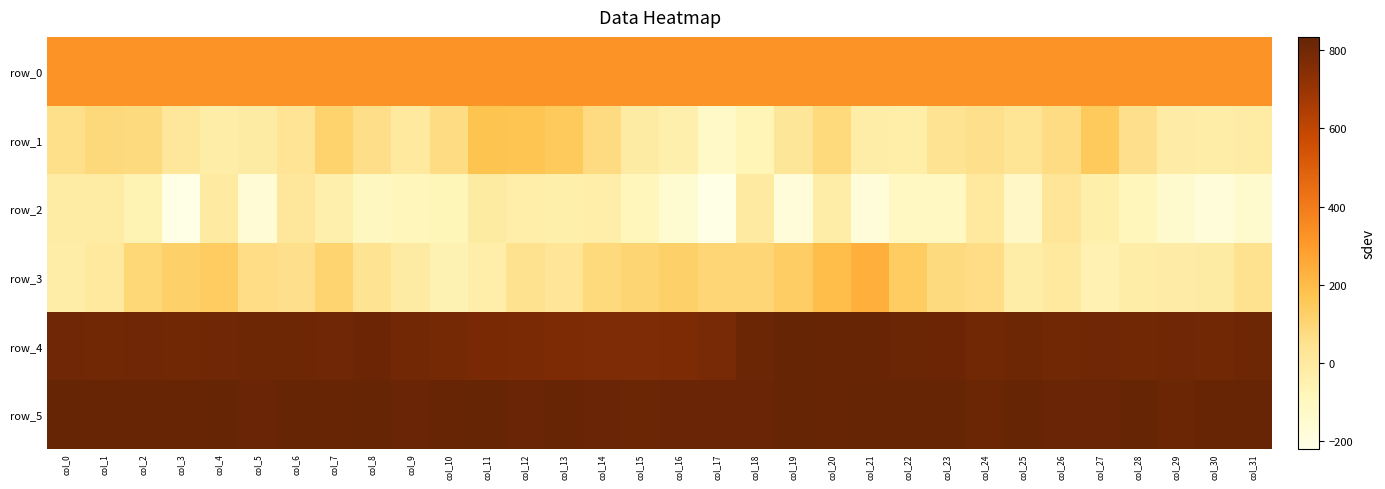

What is the difference between the highest and lowest values at col_29?

963.0